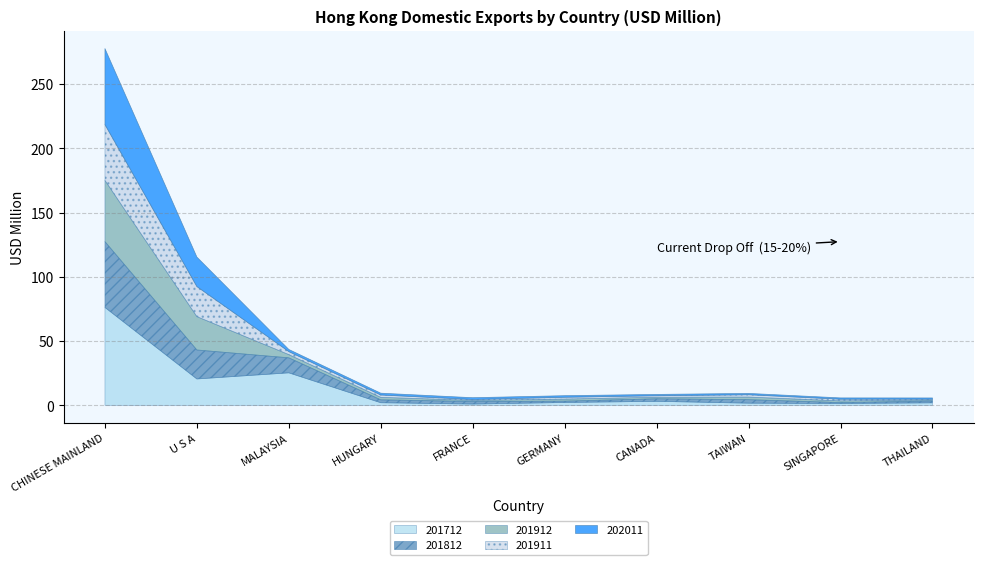

Which series changed the most between U S A and HUNGARY?

201912